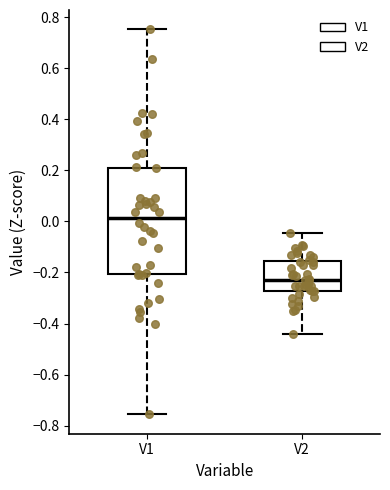

Where does the upper whisker of the box for V1 end on the y-axis? The values are not printed on the chart, so give them approximately, as read against the axis.

0.76